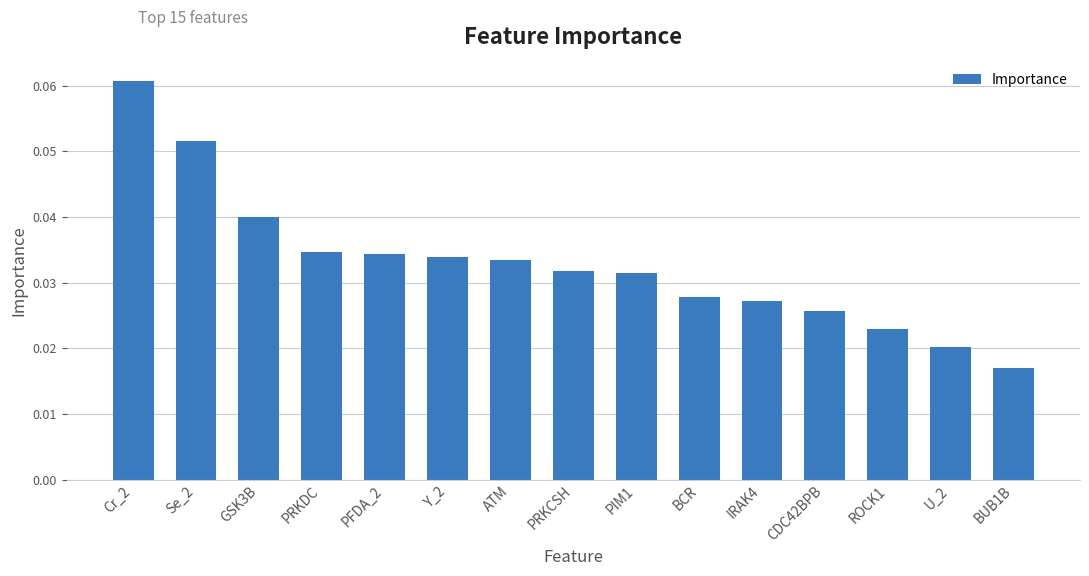

Is it true that the value at Se_2 is 0.0?

False